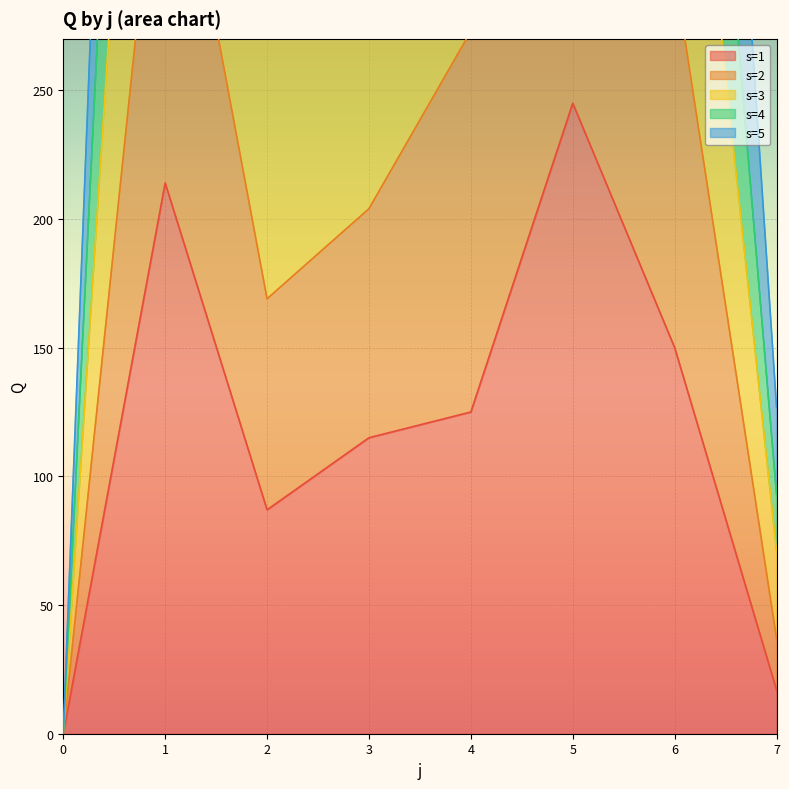

What is the difference between the highest and lowest values at 5?

921